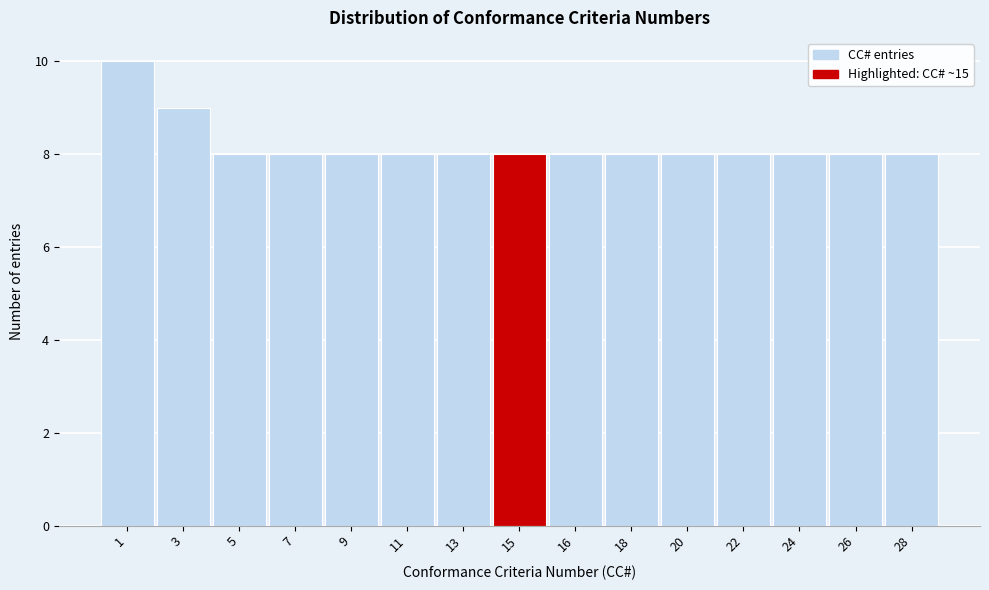

Reading right to left, list all the values displayed in this chart.

8	8	8	8	8	8	8	8	8	8	8	8	8	9	10